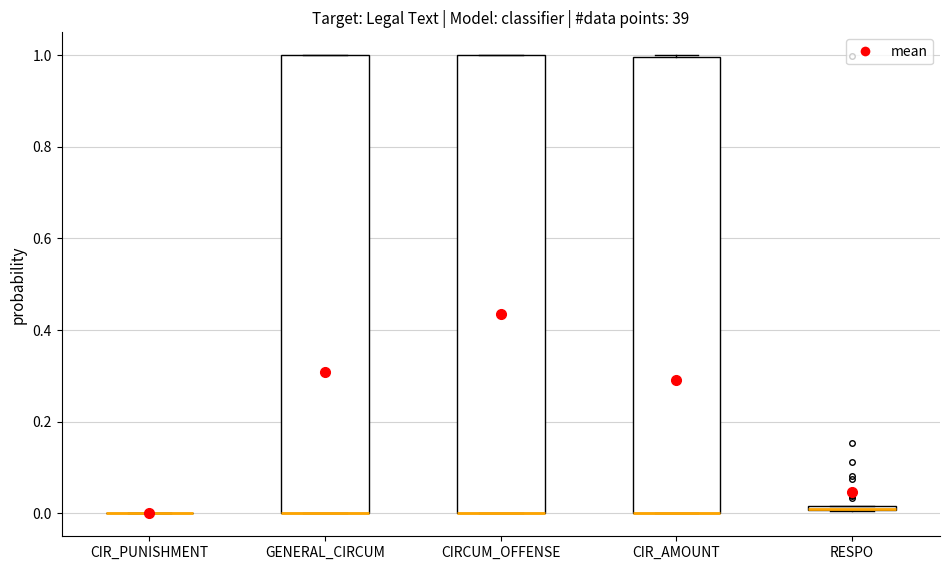

Where is the lower edge of the box for CIRCUM_OFFENSE on the y-axis? The values are not printed on the chart, so give them approximately, as read against the axis.

0.00